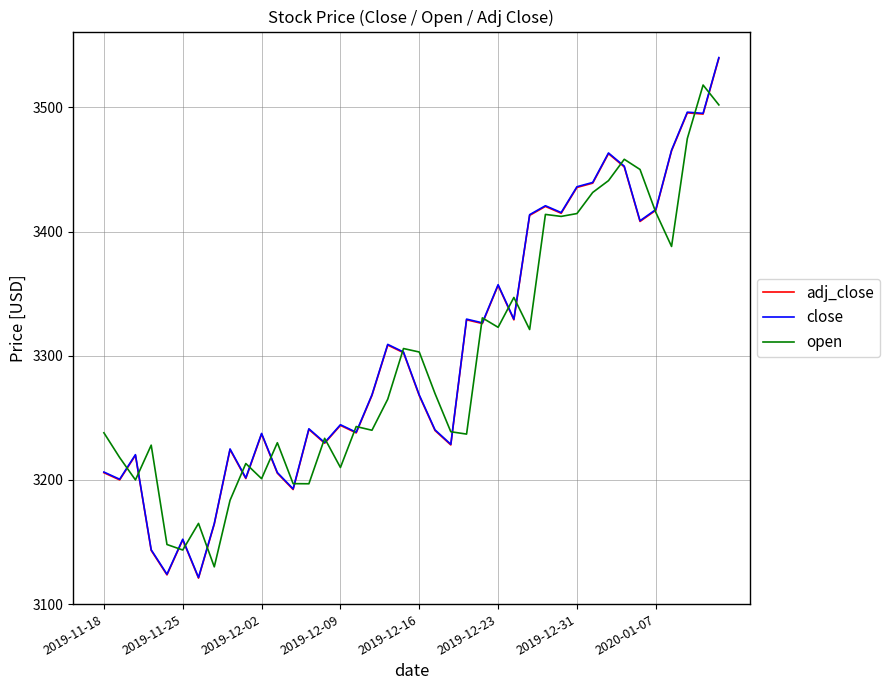

What is the average value of the close series?

3304.4